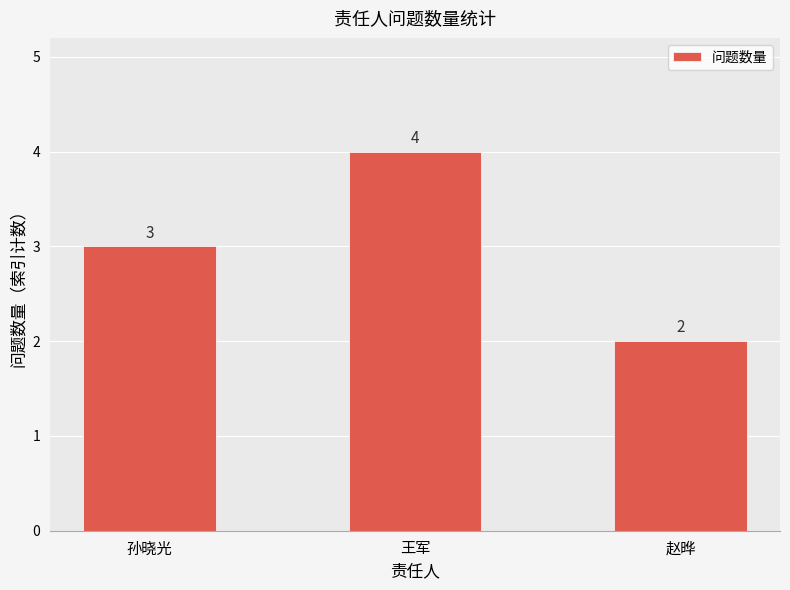

Between 孙晓光 and 王军, which is larger?

王军